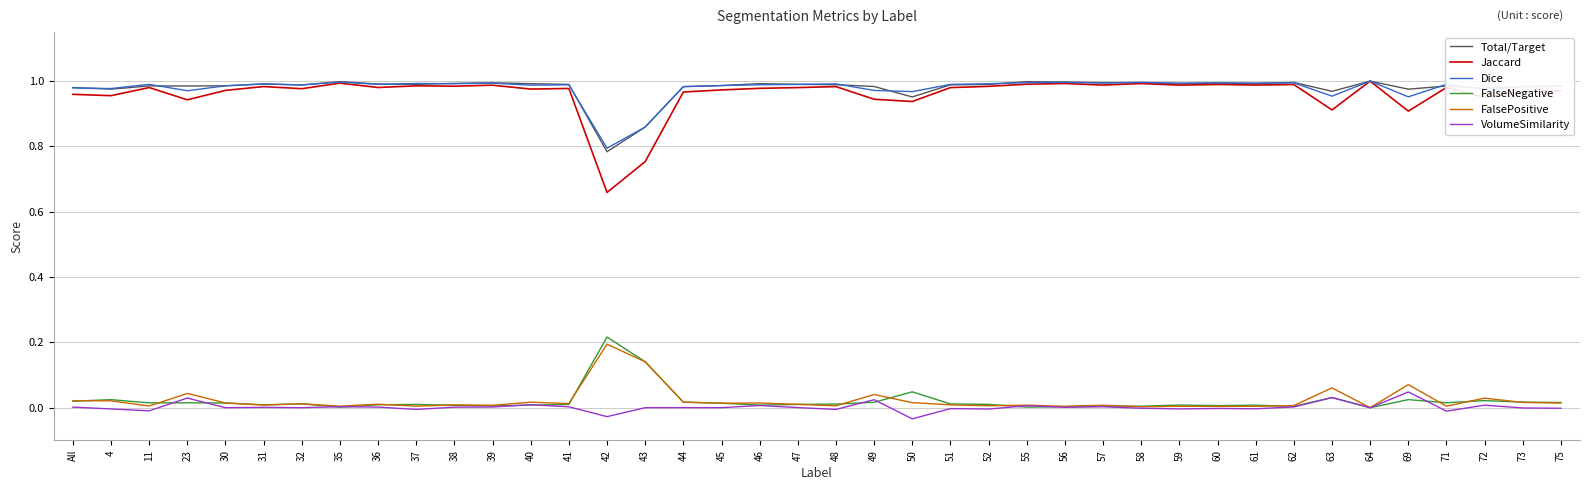

Count the number of categories in the chart.

40